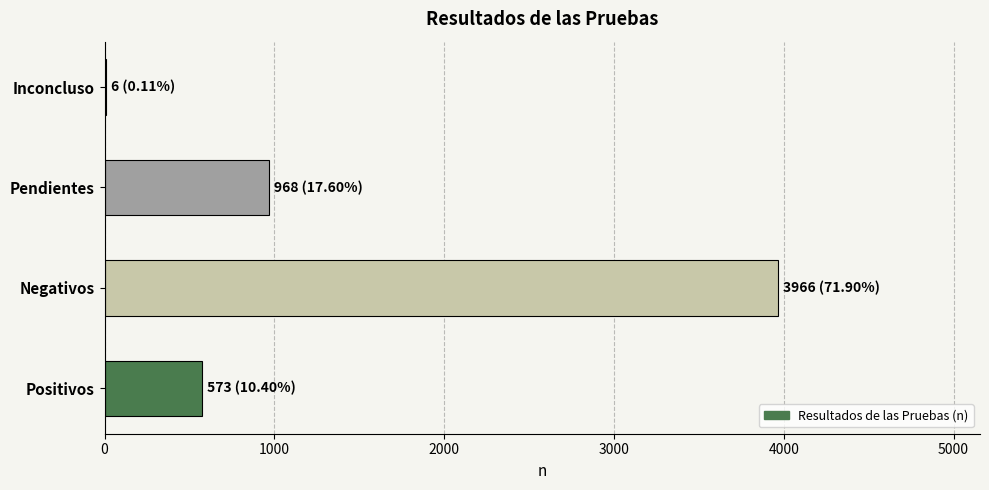

Where is the data nearest to the value 1986?

Pendientes